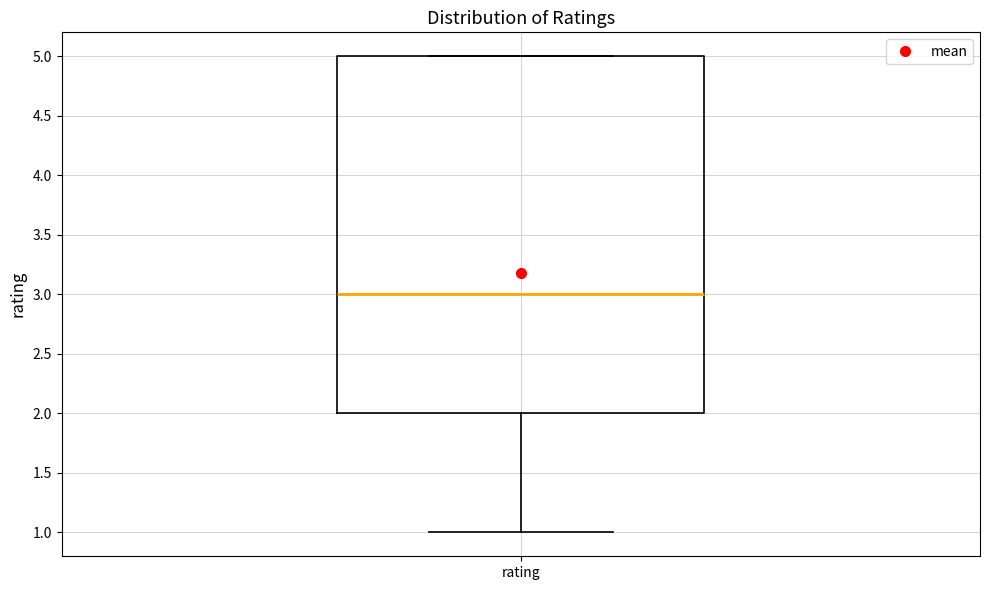

Transcribe this box plot: give where the median line is, the range the box spans, and where the two whiskers end, as read against the y-axis. The values are not printed on the chart, so give them approximately, as read against the axis.

median 3, box 2 to 5, whiskers 1 to 5